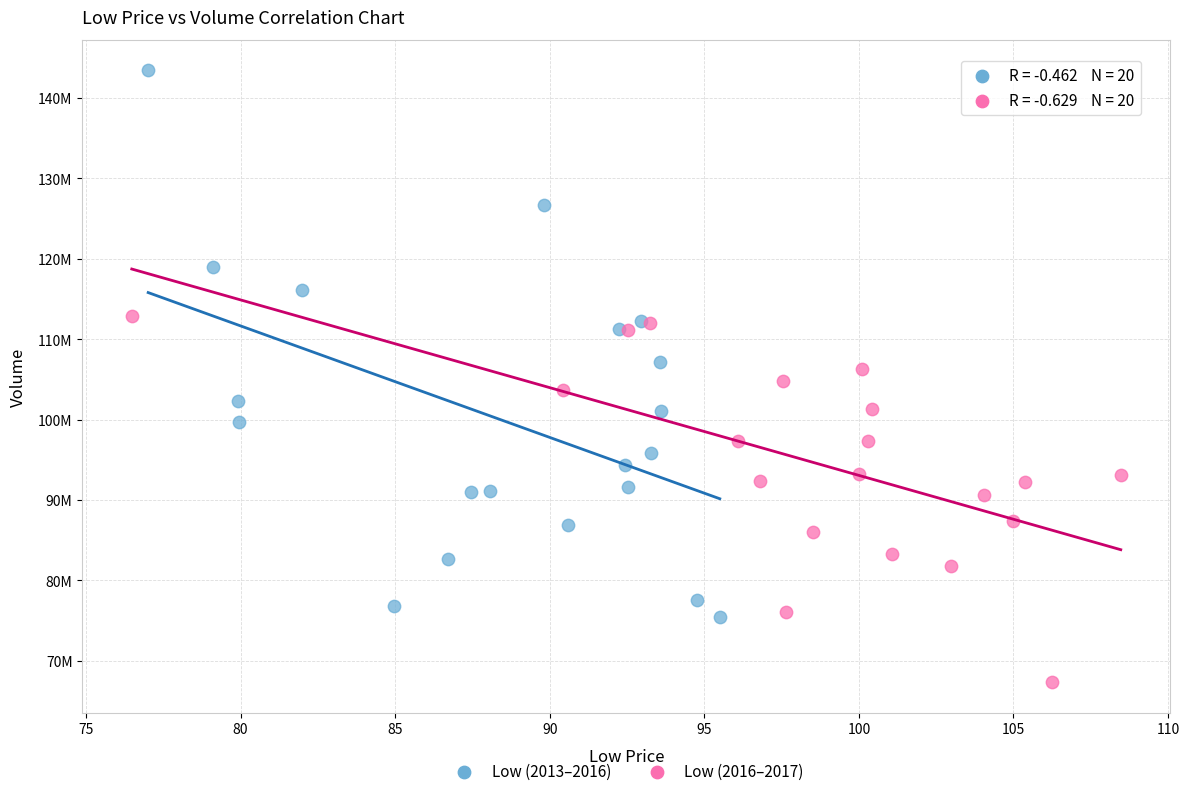

Which series contains the highest Y value?

Low (2013–2016)